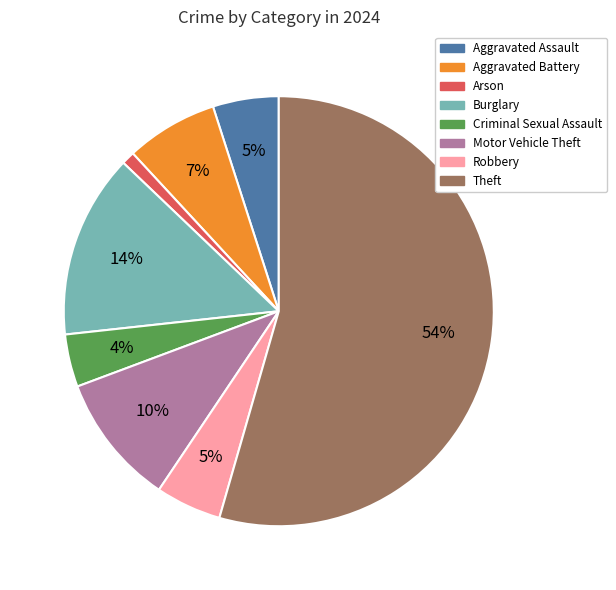

To the nearest percent, what is the difference between the largest and smallest slice percentages?

53%